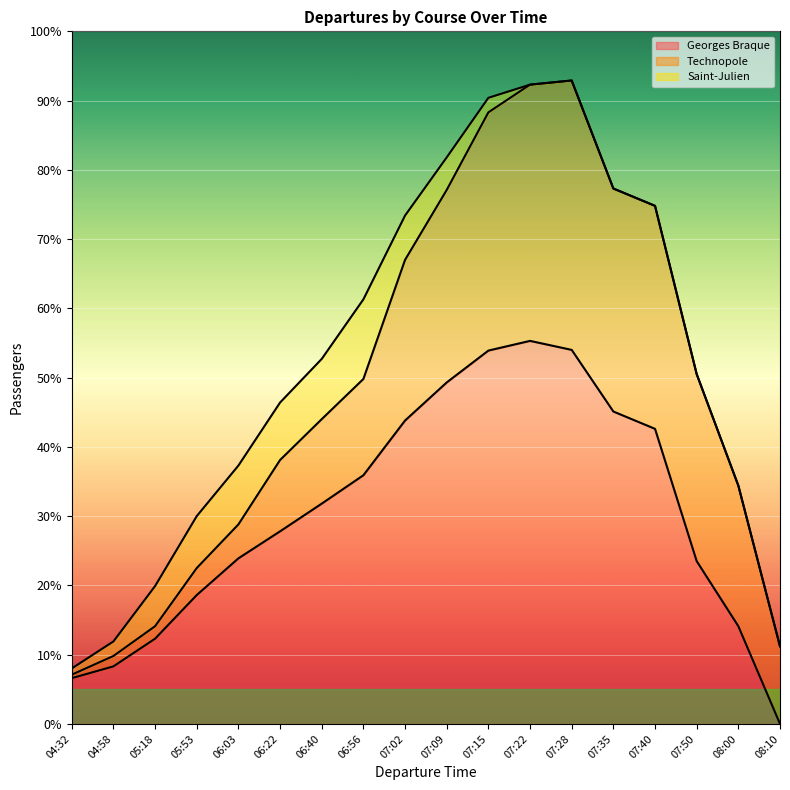

What position from the right is 07:35?

5